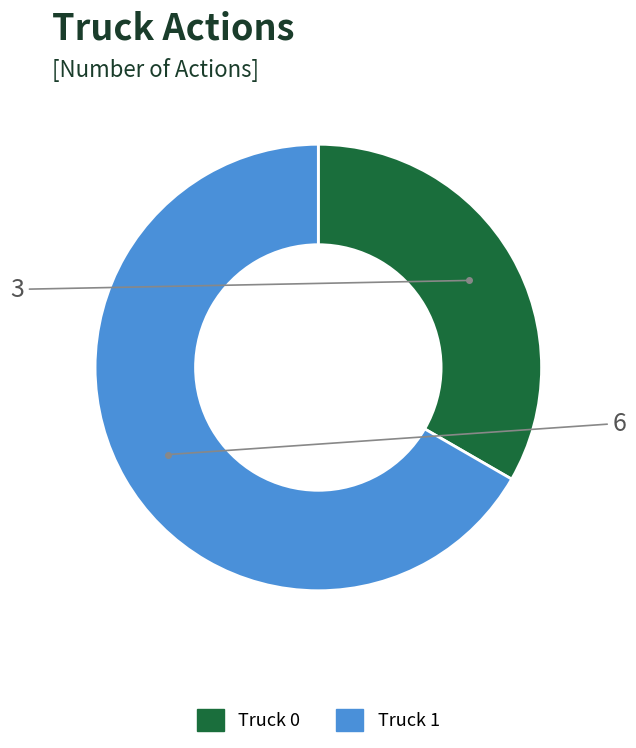

What is the smallest slice in the pie chart?

Truck 0